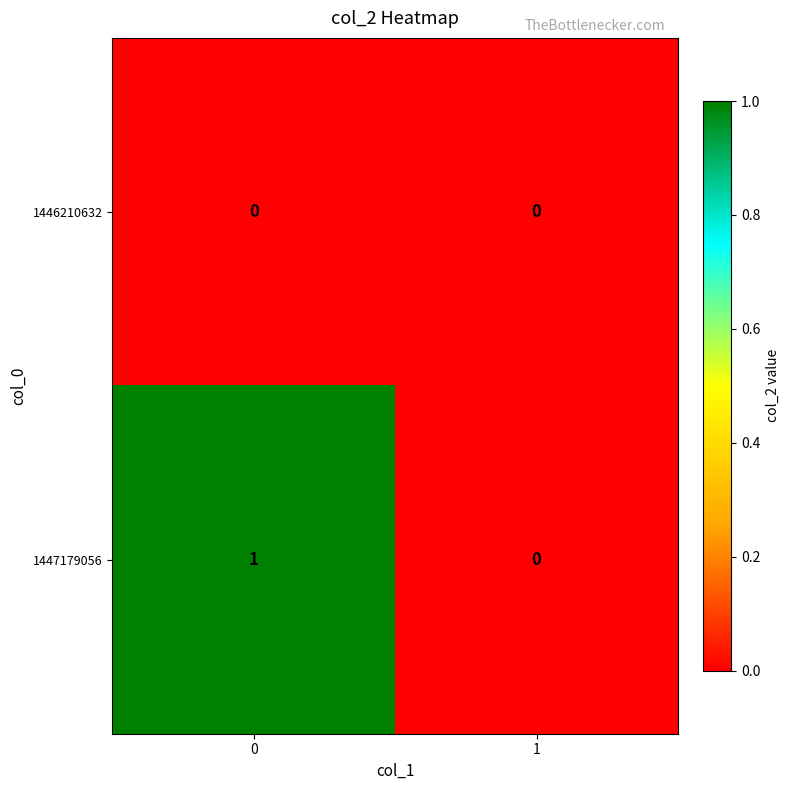

Is it true that 1446210632 equals 0 at 0?

True